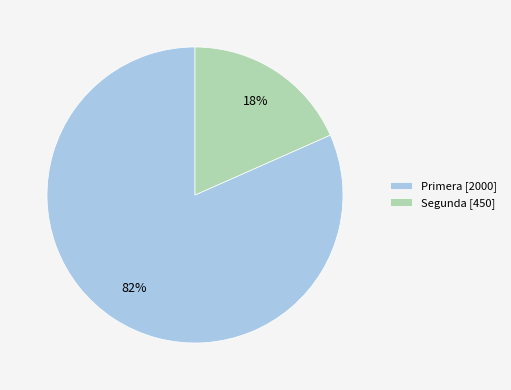

To the nearest percent, what percentage of the pie is Primera?

82%